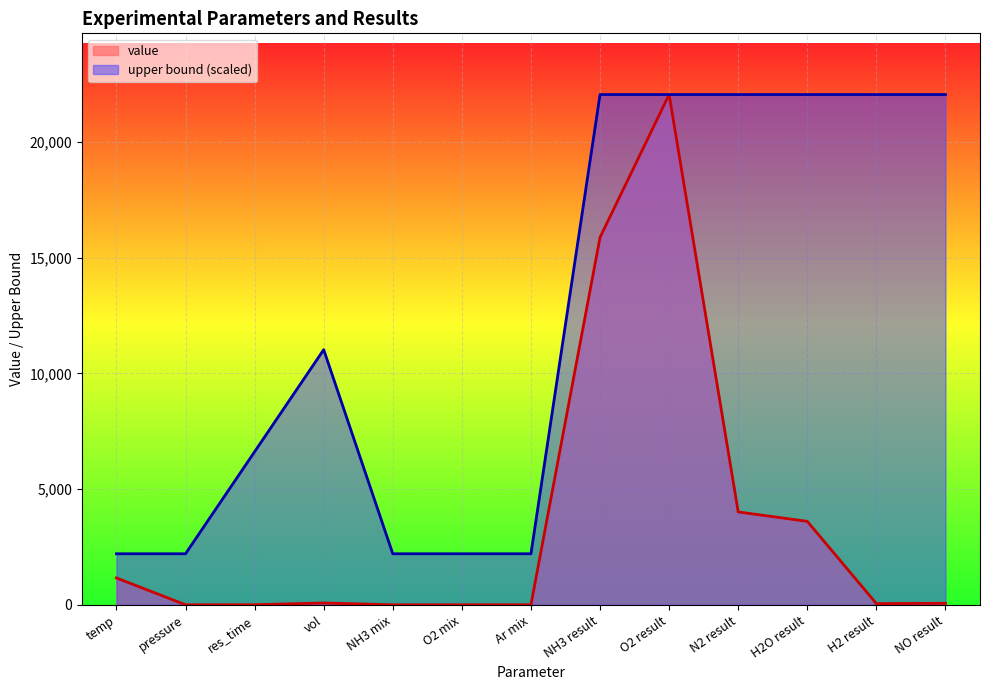

Does the chart display data point markers on the line(s)?

No